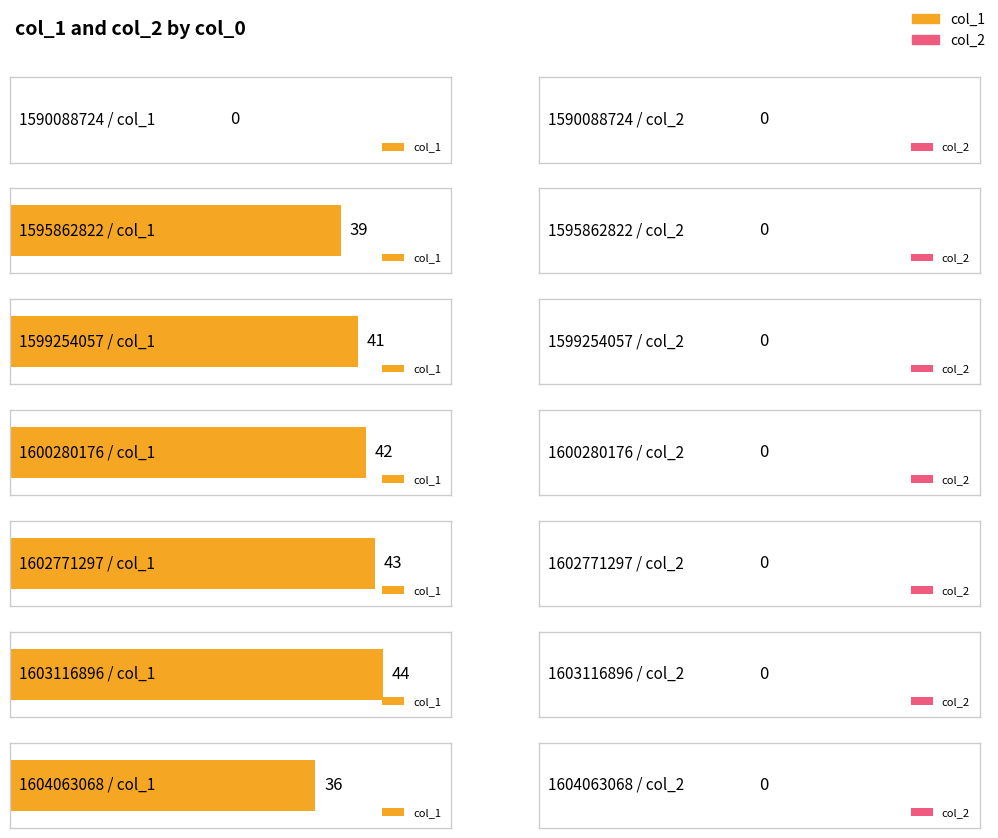

Count the number of categories in the chart.

7